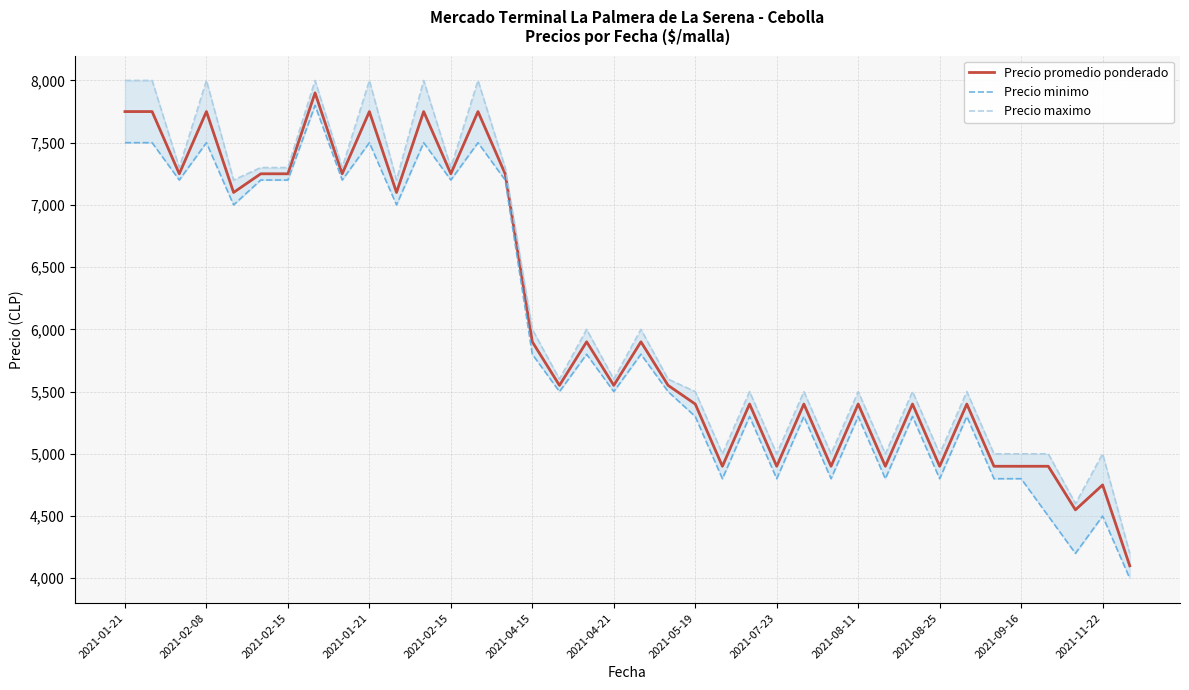

How many values in the Precio minimo series exceed 5500?

18